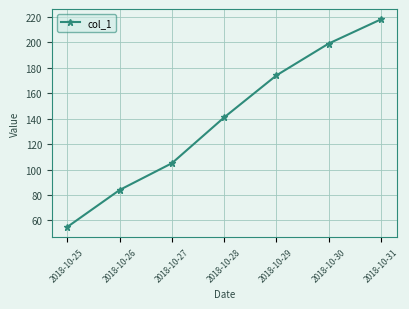

Where is the data nearest to the value 136?

2018-10-28